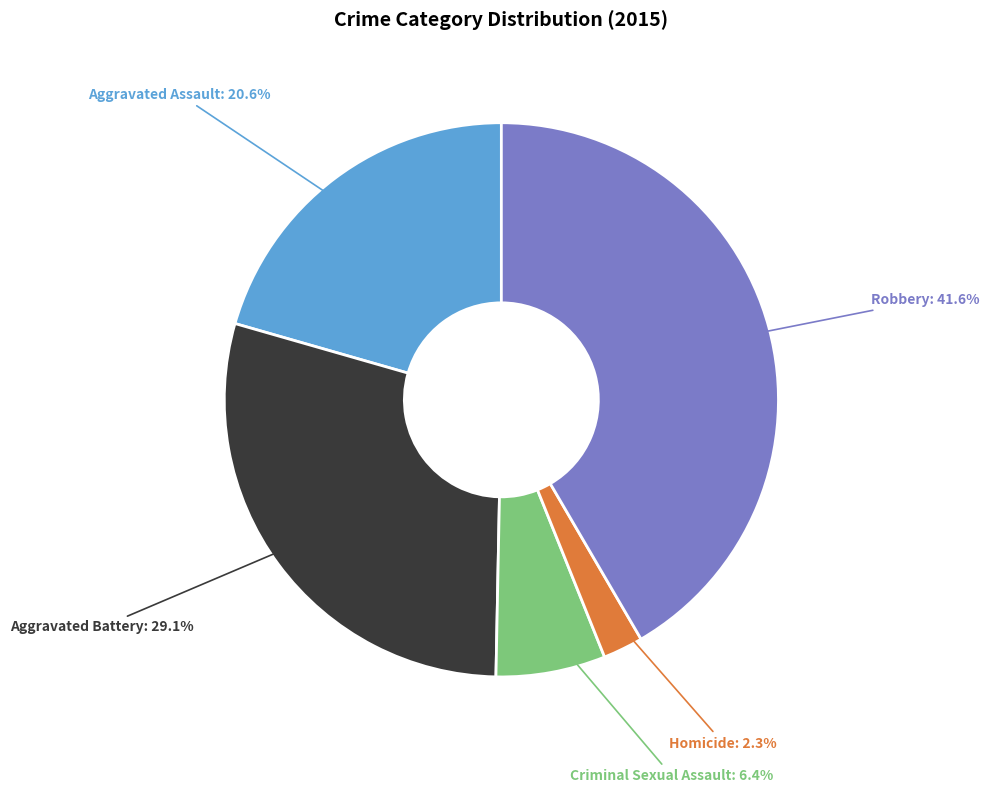

Count the number of slices in the pie.

5